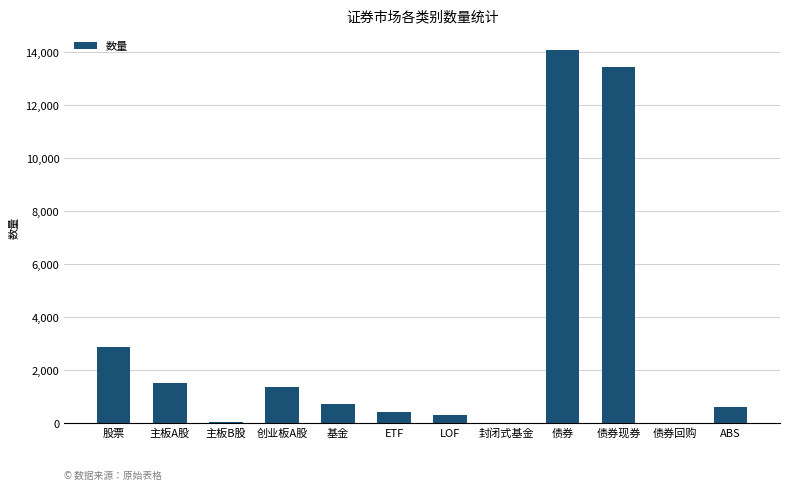

How many data points does each series have?

12